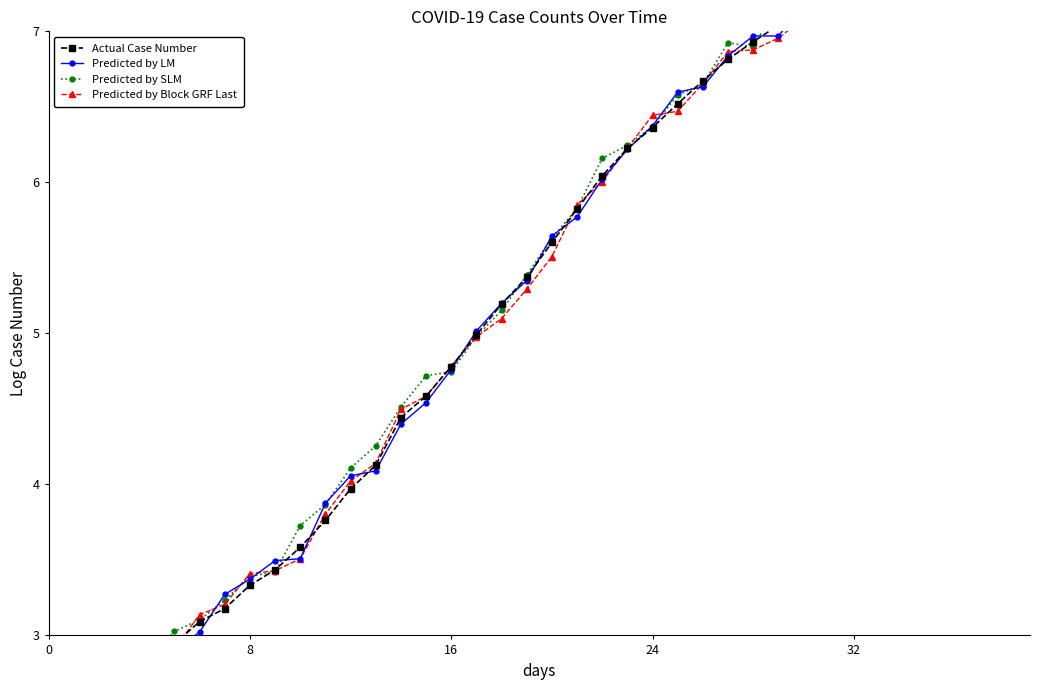

How many data points in Predicted by SLM are less than 5?

18